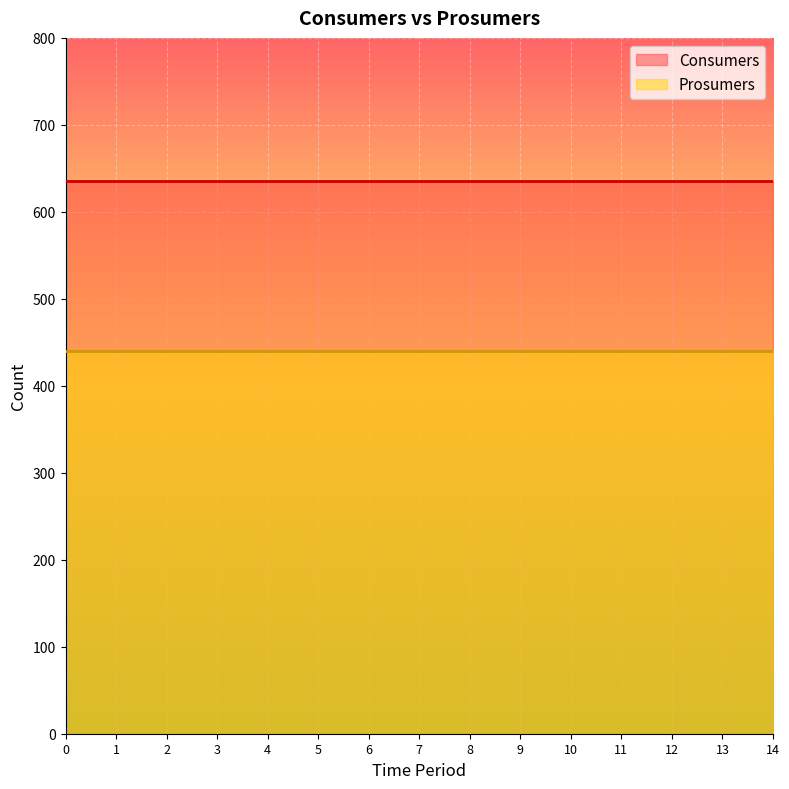

Reading right to left, extract all data points from this chart.

Consumers: 635	635	635	635	635	635	635	635	635	635	635	635	635	635	635
Prosumers: 440	440	440	440	440	440	440	440	440	440	440	440	440	440	440